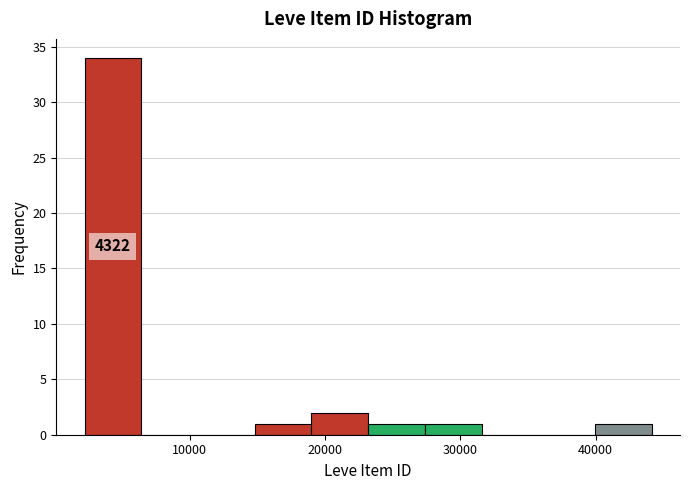

Which range on the x-axis has the tallest bar?

2000 to 6000